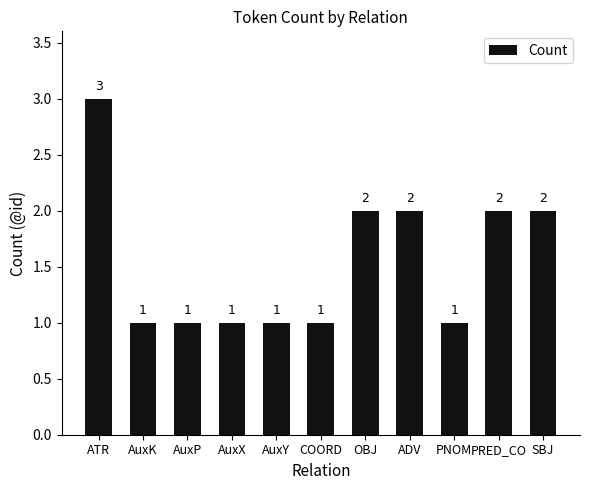

How many values are between 1 and 2?

10